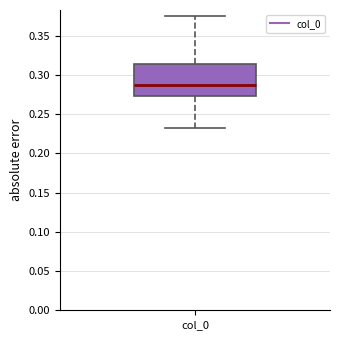

Read this box plot against the y-axis: the position of the median line, the range covered by the box, and the ends of both whiskers. The values are not printed on the chart, so give them approximately, as read against the axis.

median 0.285, box 0.275 to 0.315, whiskers 0.230 to 0.375